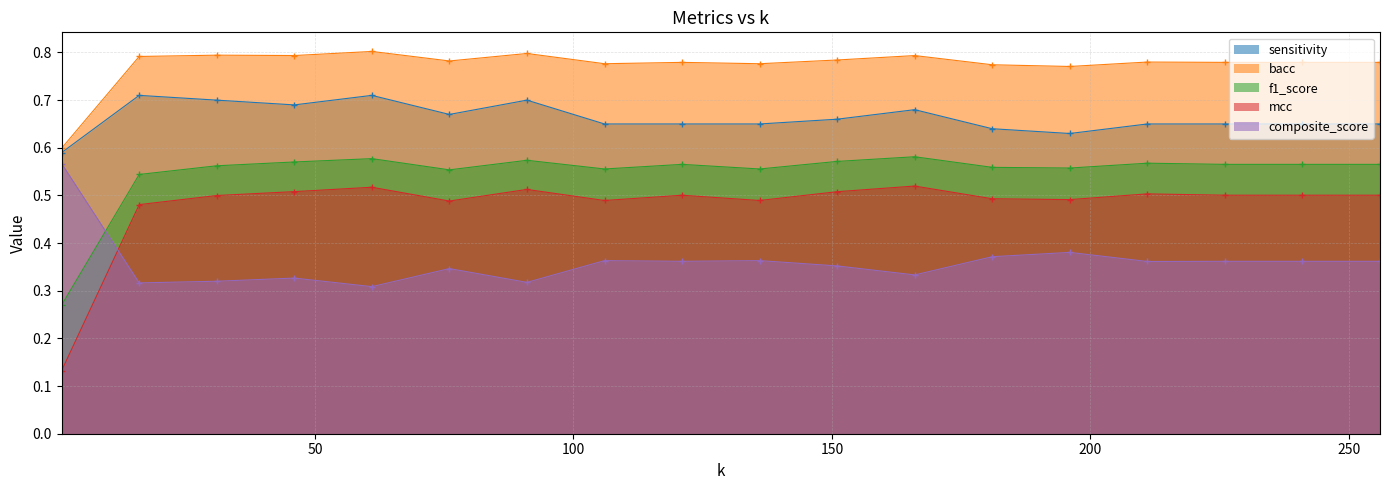

Is it true that sensitivity equals 0.7 at 121?

True